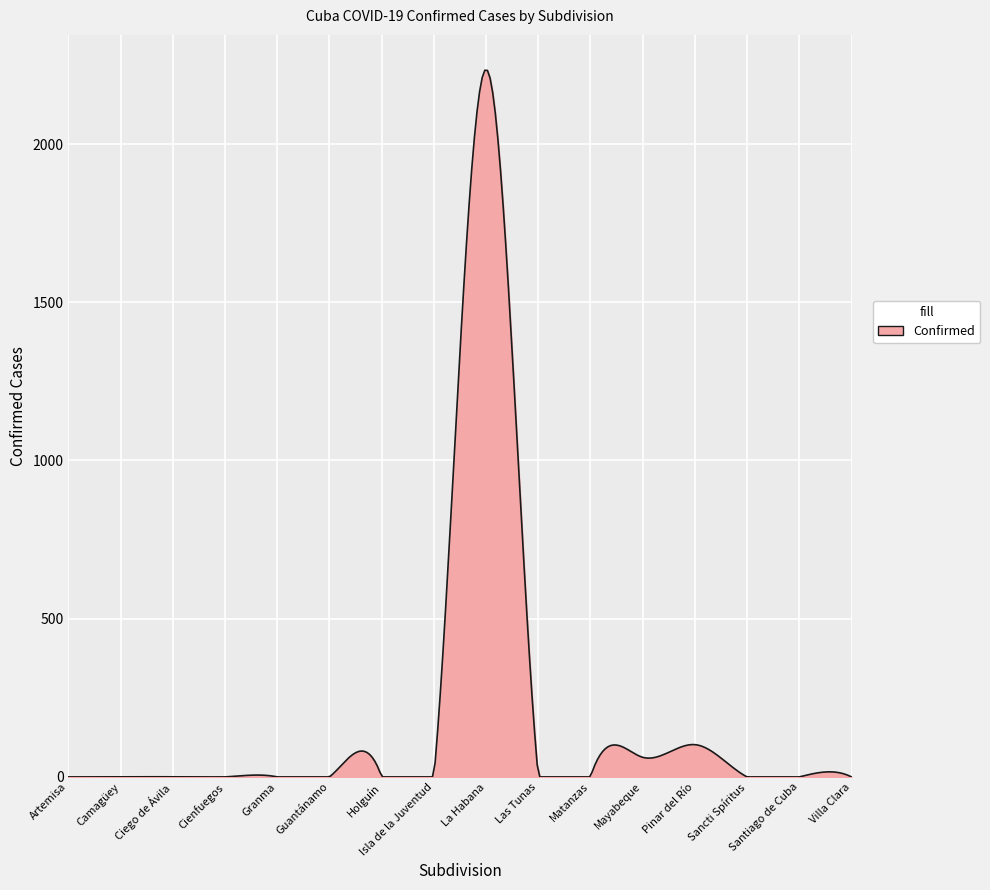

What is the maximum value shown in the chart?

2233.3